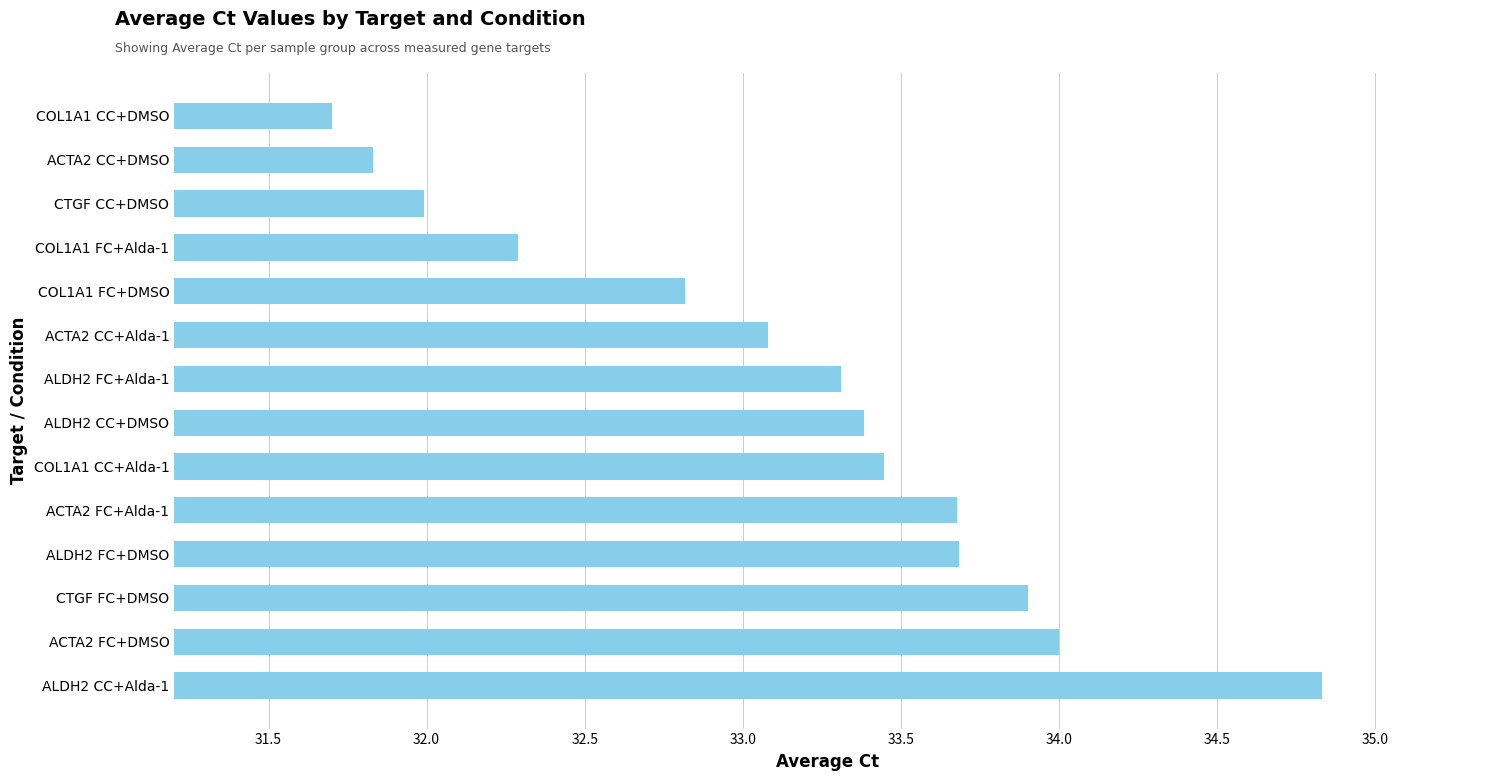

At which label is the value closest to 33?

ACTA2 CC+Alda-1